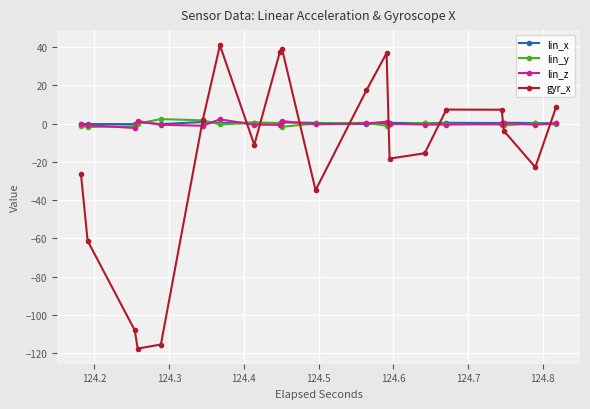

Which series has the widest spread of values?

gyr_x